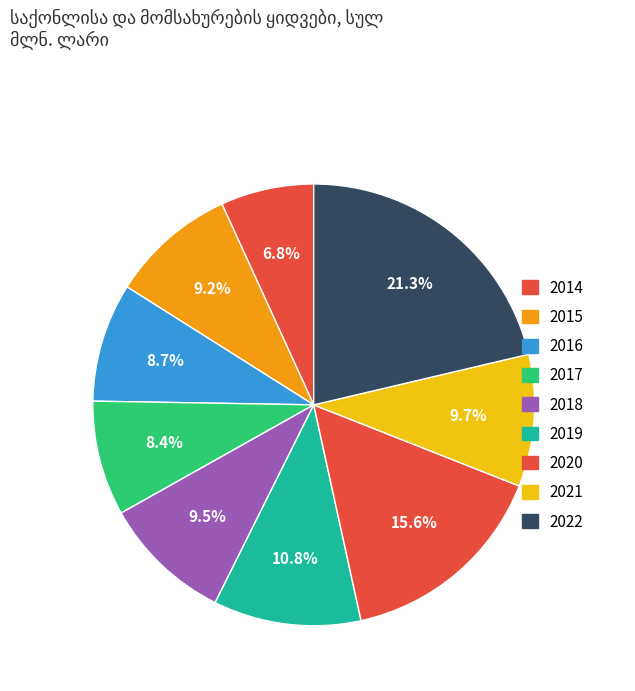

What portion of the pie excludes 2016?

91.3%